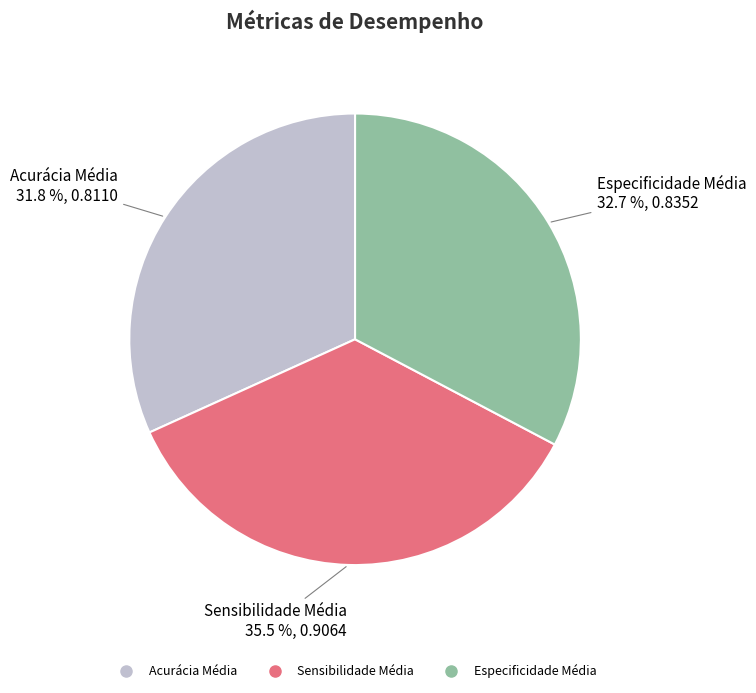

Does Especificidade Média represent more than half of the total?

No